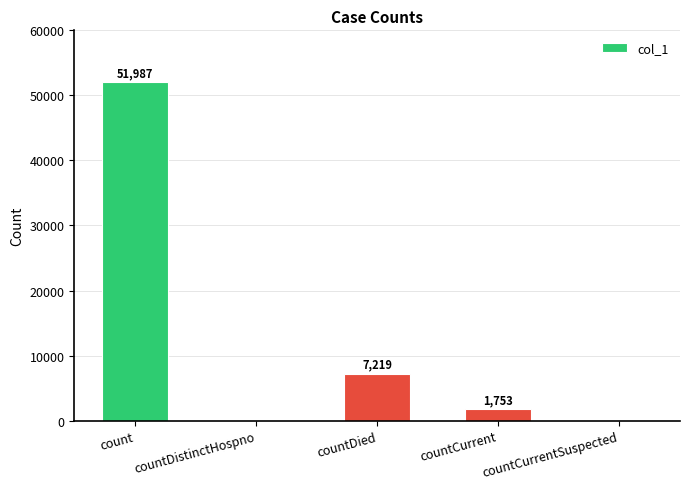

Reading left to right, transcribe all the data shown in this chart.

count=51987	countDistinctHospno=0	countDied=7219	countCurrent=1753	countCurrentSuspected=0